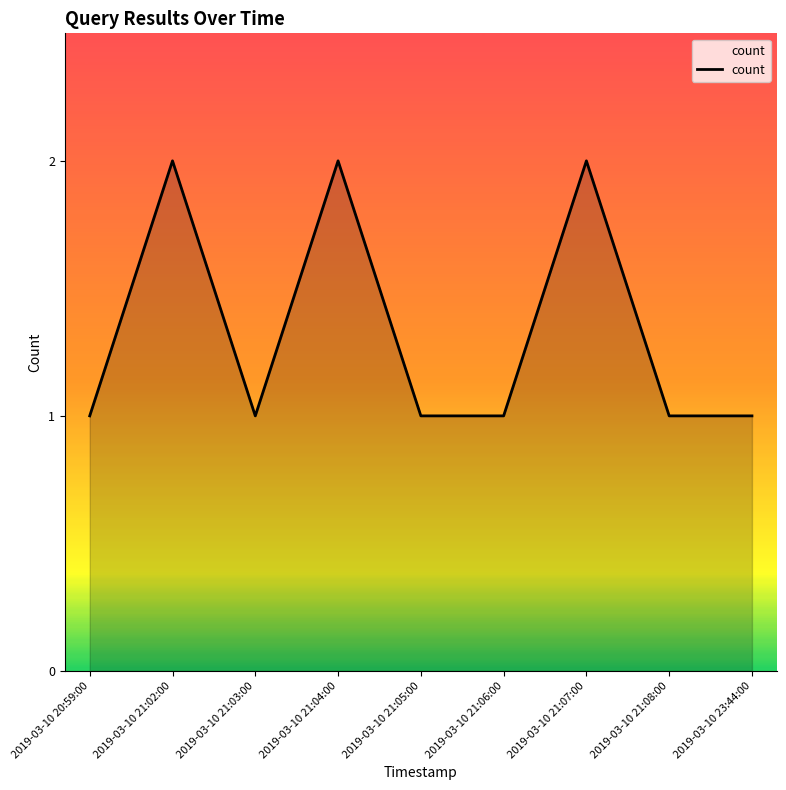

The value at 2019-03-10 21:03:00 is 1. True or false?

True